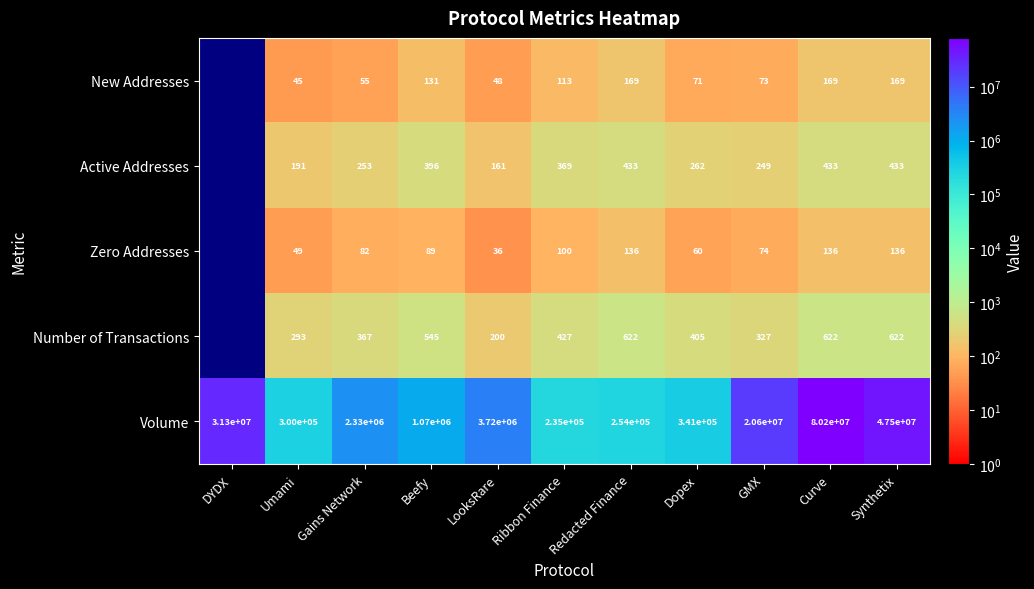

True or false: Active Addresses has a value of 324.0 at Umami.

False